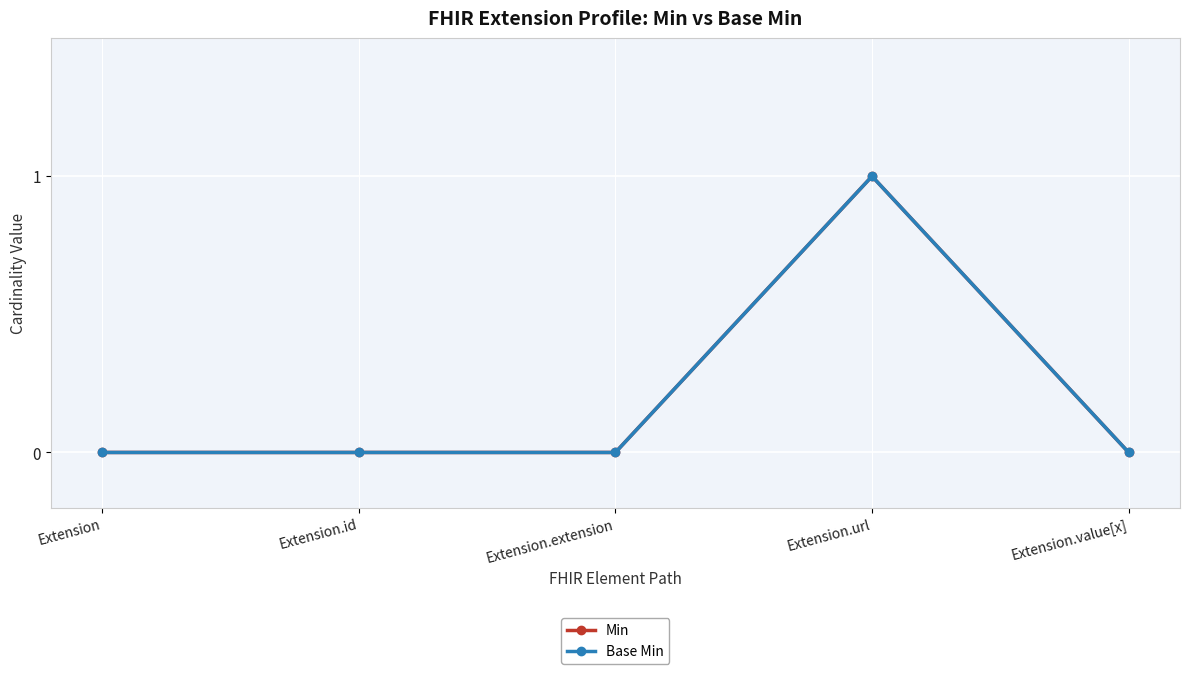

At which category does Min reach its first local peak?

Extension.url